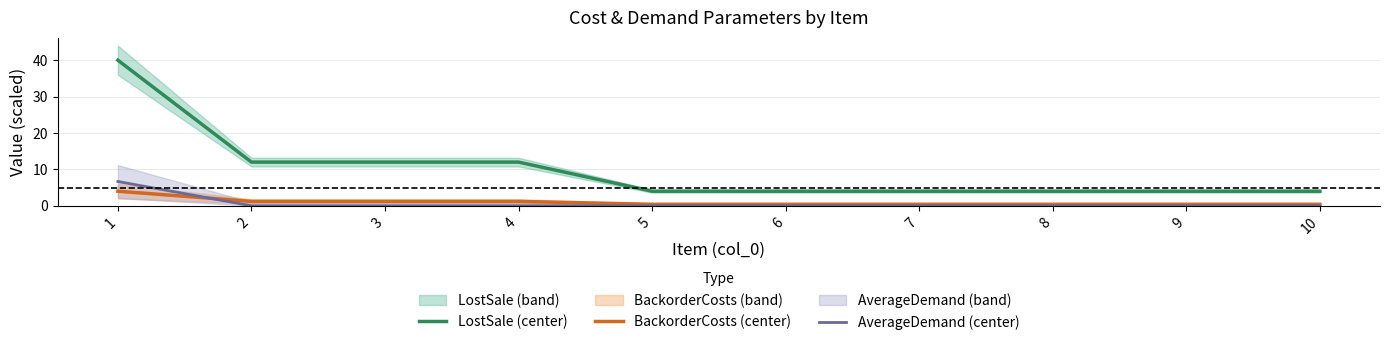

Which series has the largest range (max minus min)?

LostSale (center)